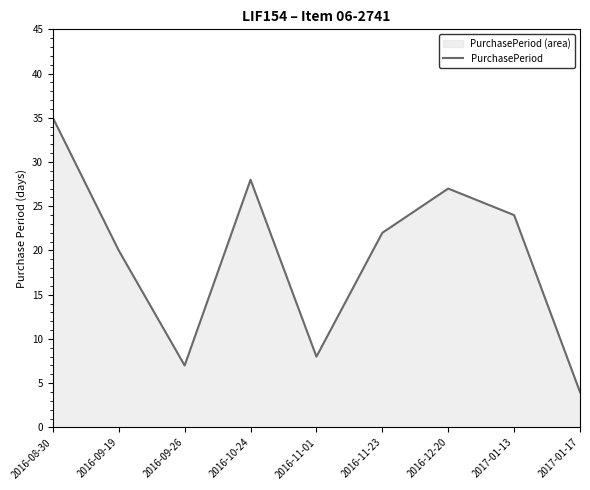

Rank the categories by value from highest to lowest.

2016-08-30, 2016-10-24, 2016-12-20, 2017-01-13, 2016-11-23, 2016-09-19, 2016-11-01, 2016-09-26, 2017-01-17